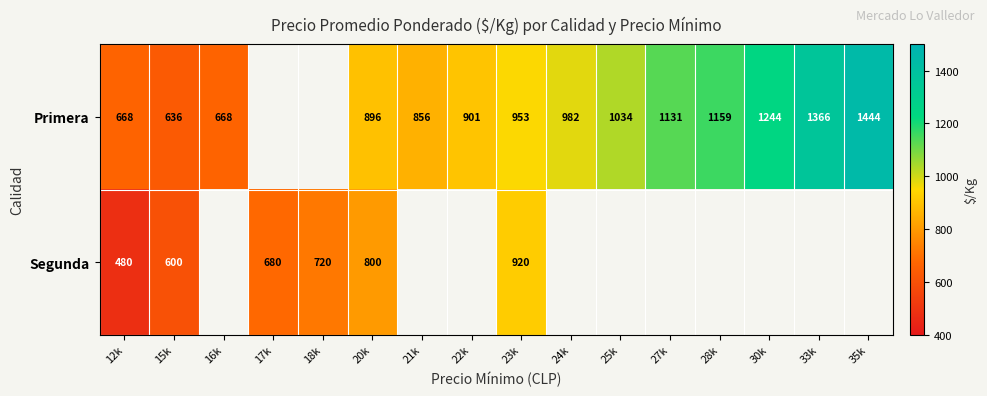

What is the spread (max minus min) of values at 23k?

33